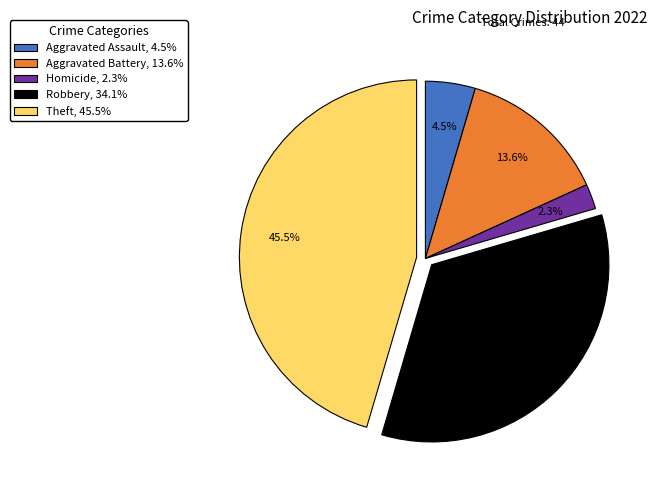

Which slice is the largest?

Theft, 45.5%